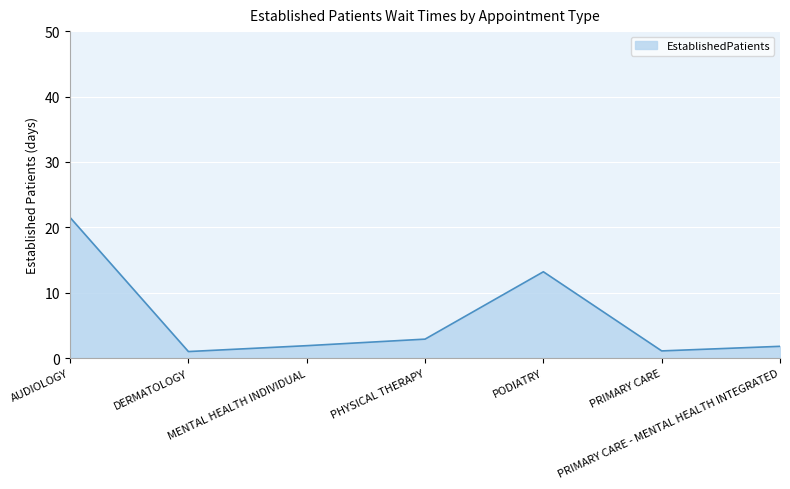

What is the minimum value shown in the chart?

1.0